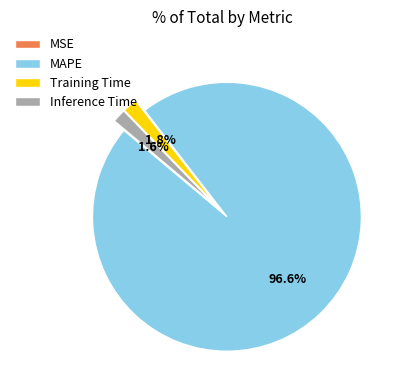

Does any single category account for the majority?

Yes